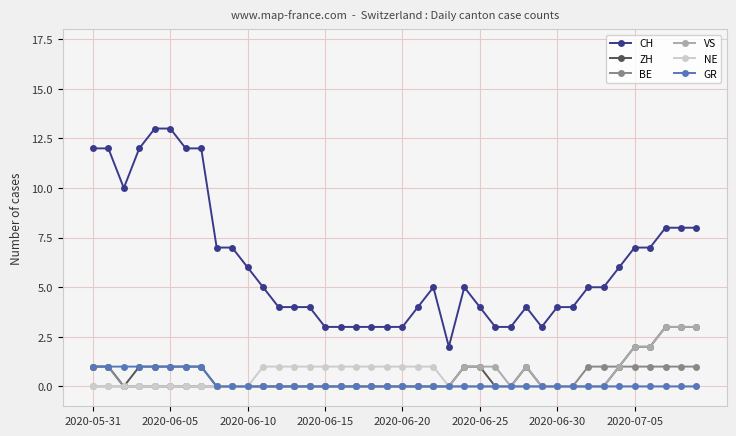

Which series has the largest total across all categories?

CH